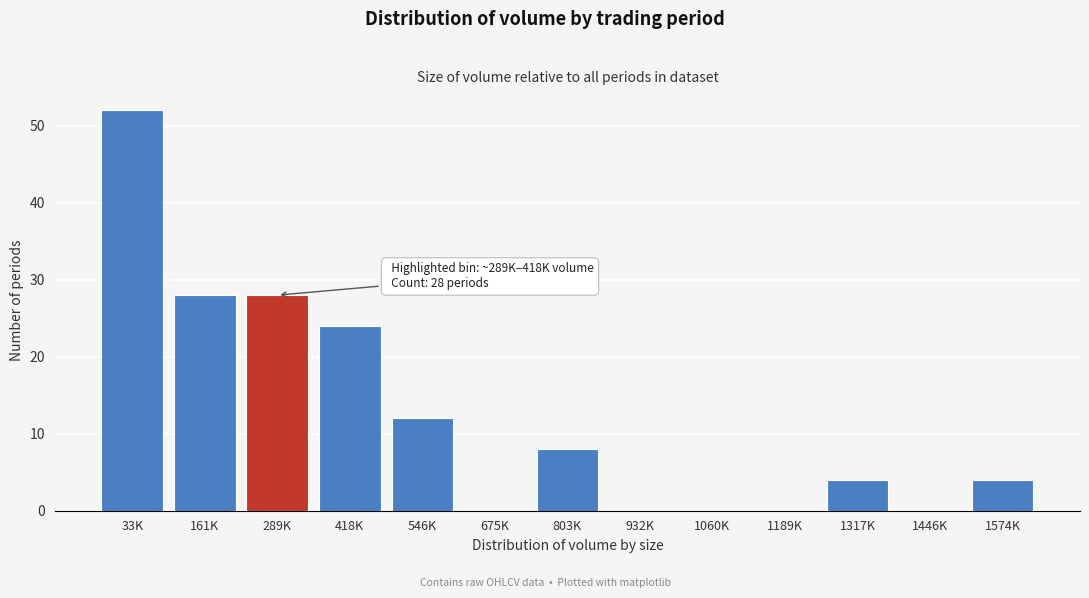

Reading right to left, what are all the values shown in this chart?

1574K=4	1446K=0	1317K=4	1189K=0	1060K=0	932K=0	803K=8	675K=0	546K=12	418K=24	289K=28	161K=28	33K=52